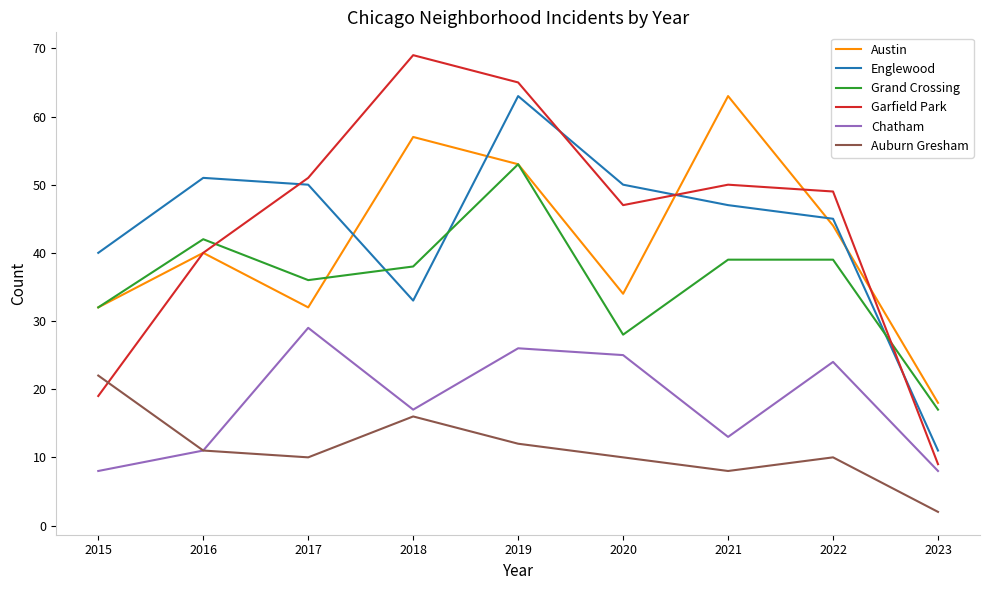

What is the difference between the highest and lowest values at 2015?

32